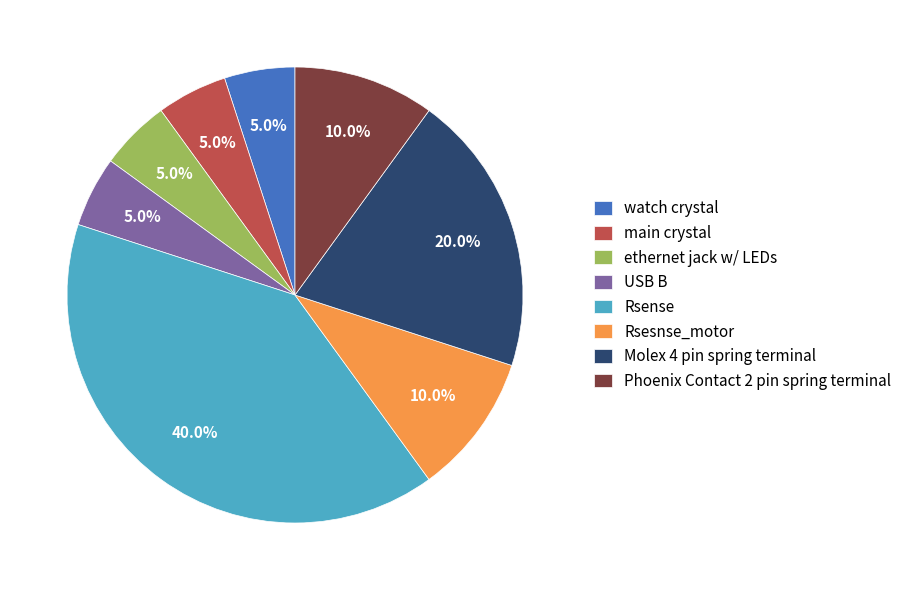

How many segments does this pie chart have?

8